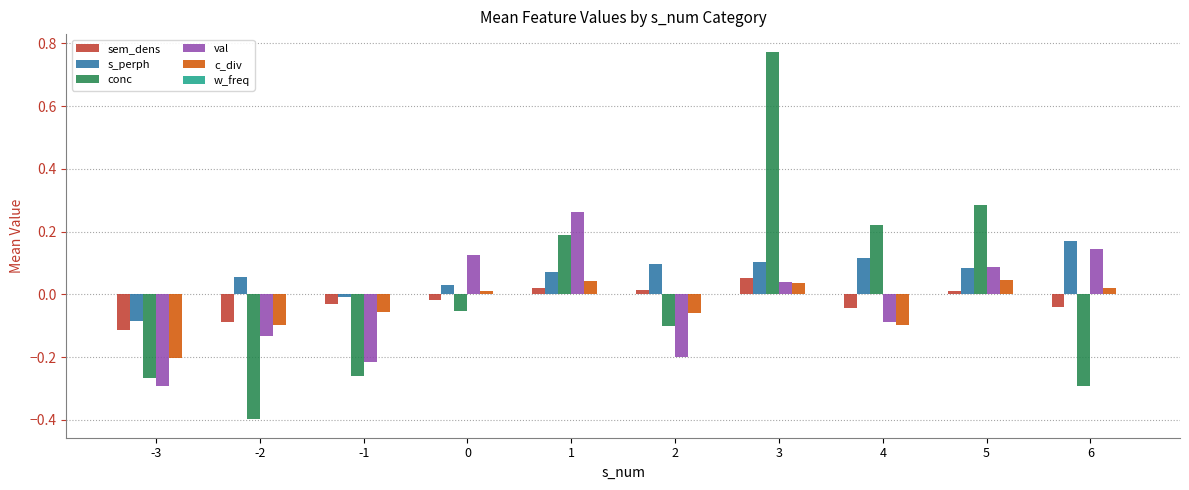

The sem_dens series shows -0.0 at -1. True or false?

True